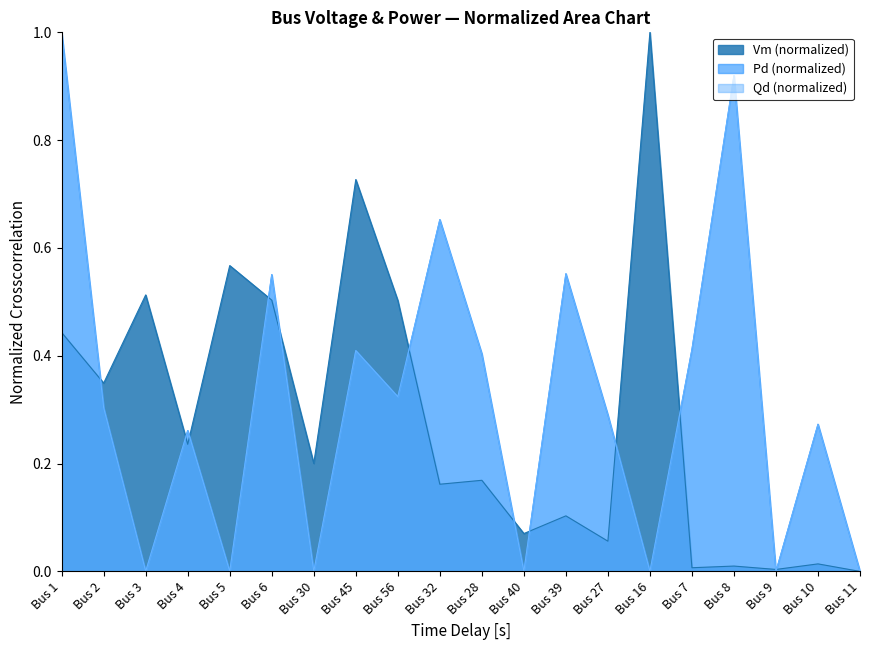

Rank the categories by value from highest to lowest.

Bus 16, Bus 45, Bus 5, Bus 3, Bus 6, Bus 56, Bus 1, Bus 2, Bus 4, Bus 30, Bus 28, Bus 32, Bus 39, Bus 40, Bus 27, Bus 10, Bus 8, Bus 7, Bus 9, Bus 11